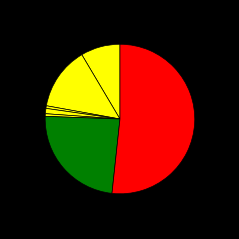

Count the number of slices in the pie.

7